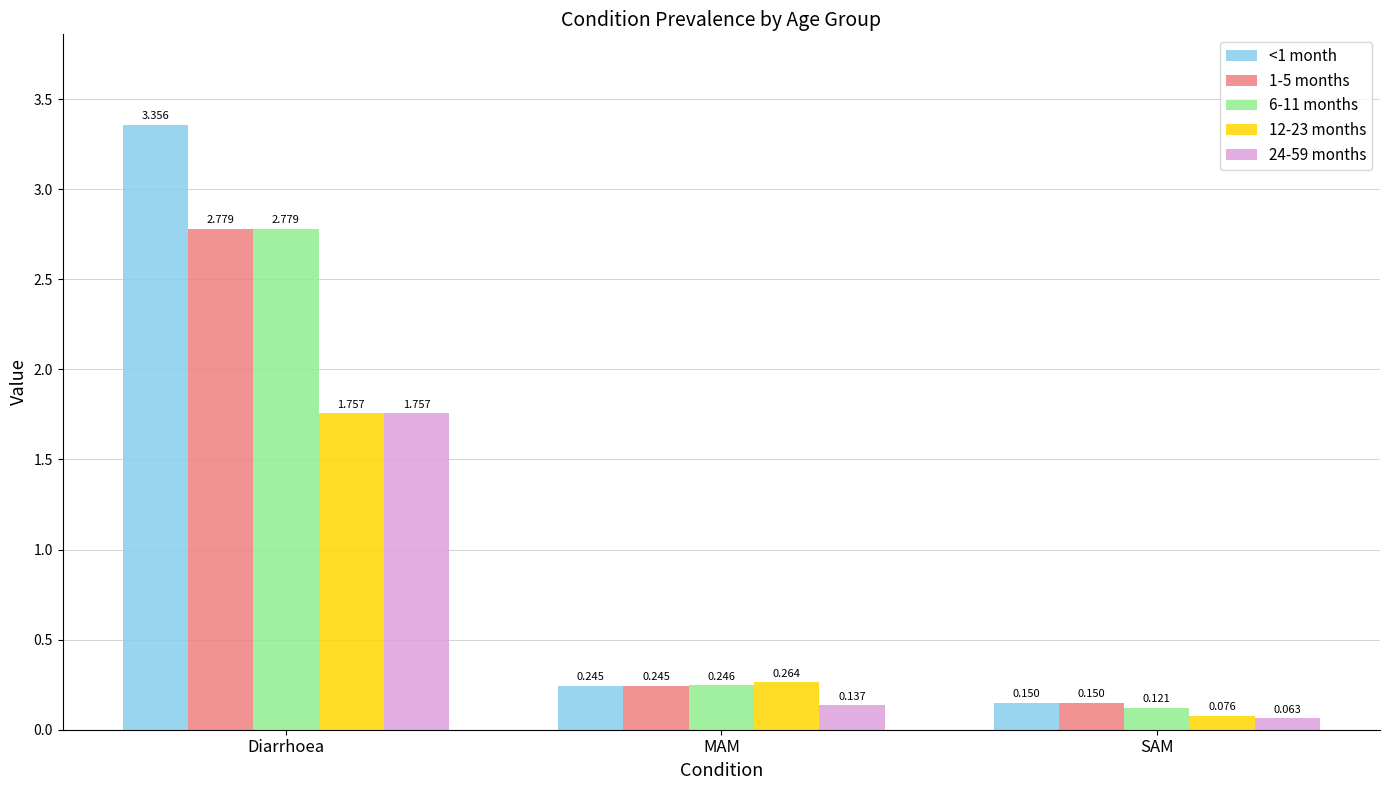

At which label does 6-11 months reach its minimum?

SAM